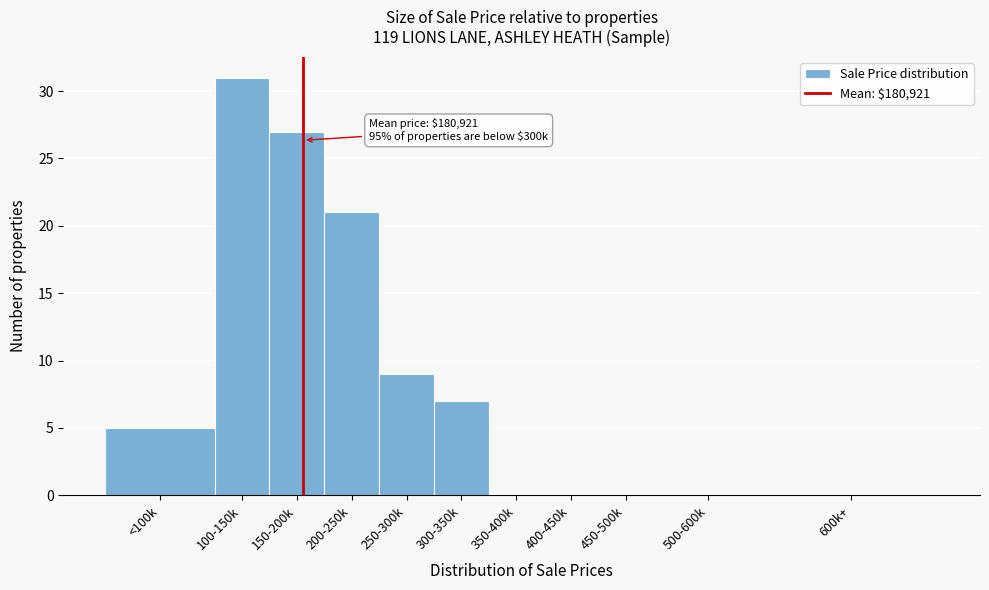

Reading left to right, what are all the values shown in this chart?

<100k=5	100-150k=31	150-200k=27	200-250k=21	250-300k=9	300-350k=7	350-400k=0	400-450k=0	450-500k=0	500-600k=0	600k+=0